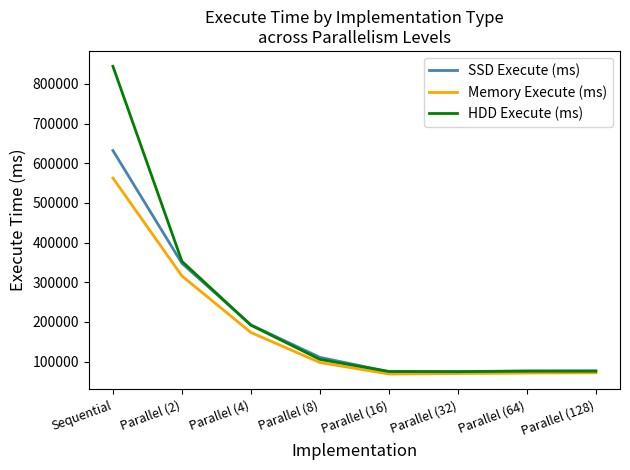

Which series has the widest spread of values?

HDD Execute (ms)